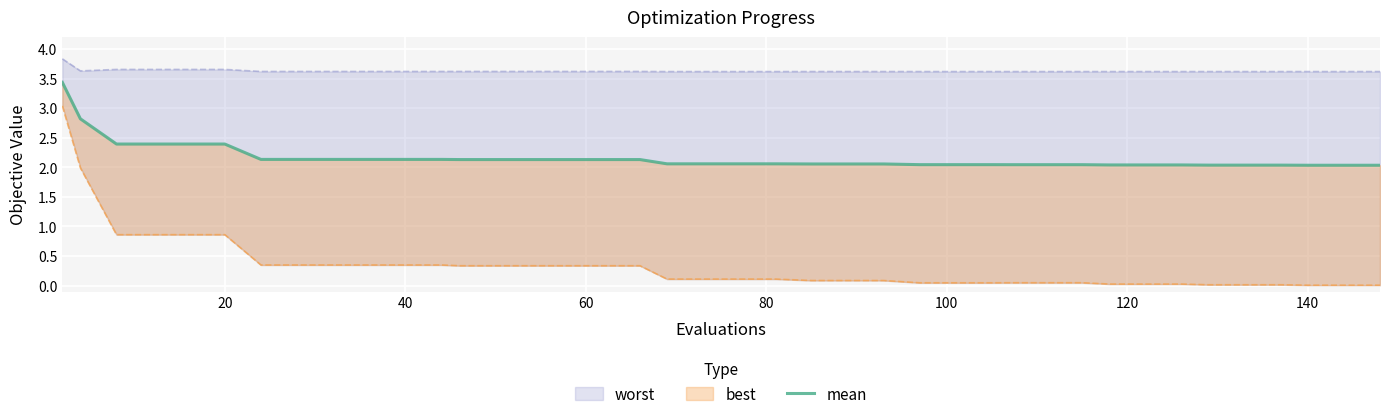

What is the average value?

2.2